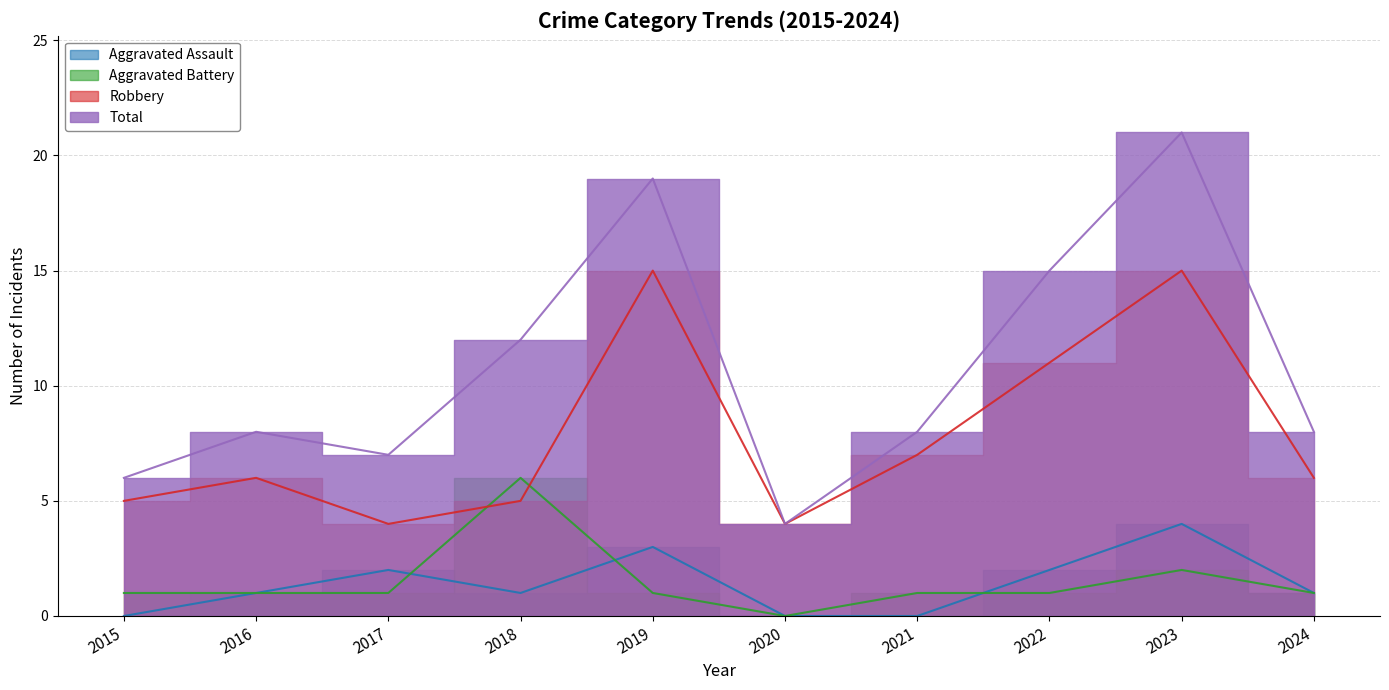

How many lines are shown in the chart?

4